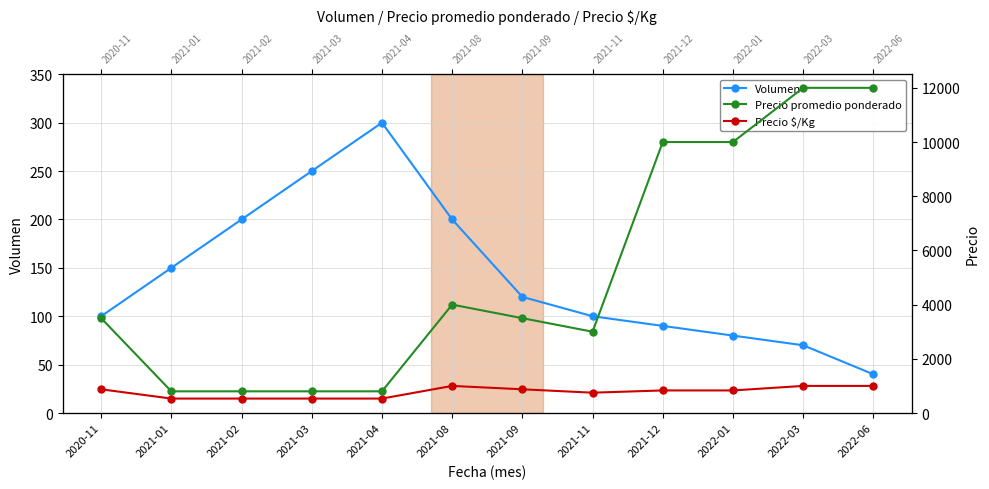

Between 2022-06 and 2021-02, which is larger?

2021-02